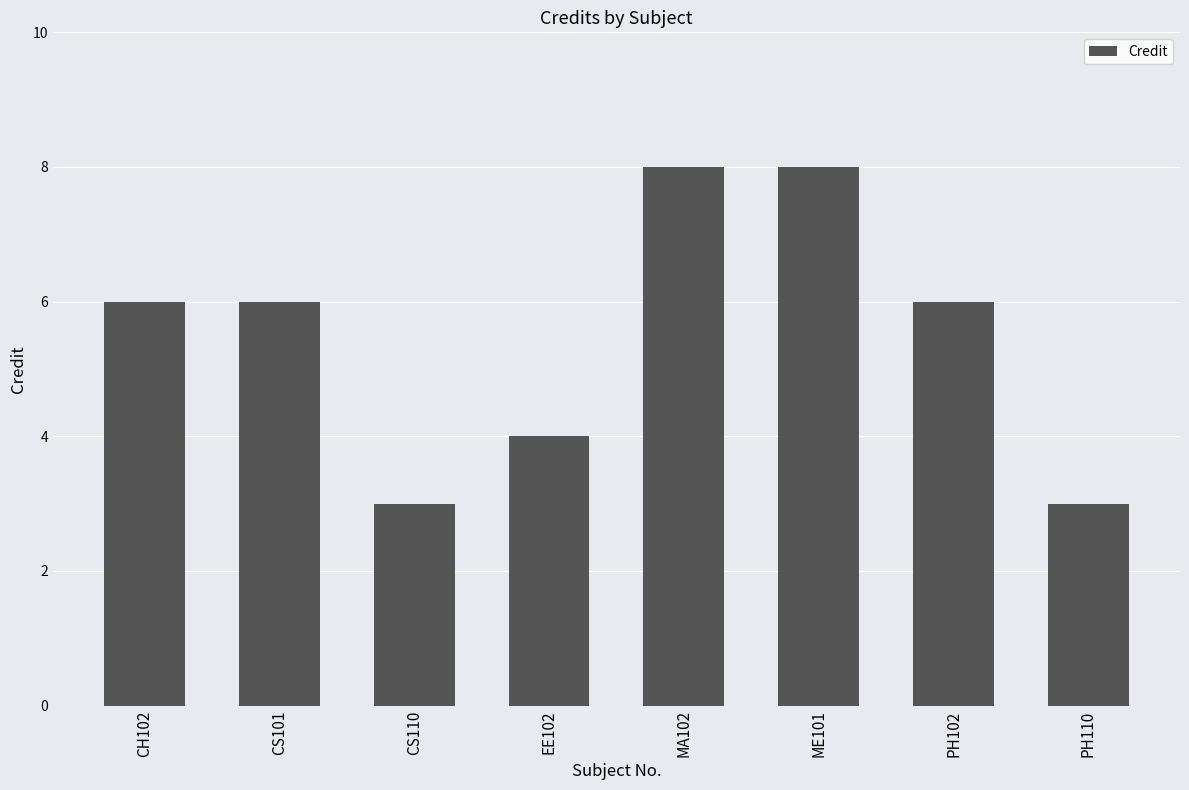

What is the smallest value displayed?

3